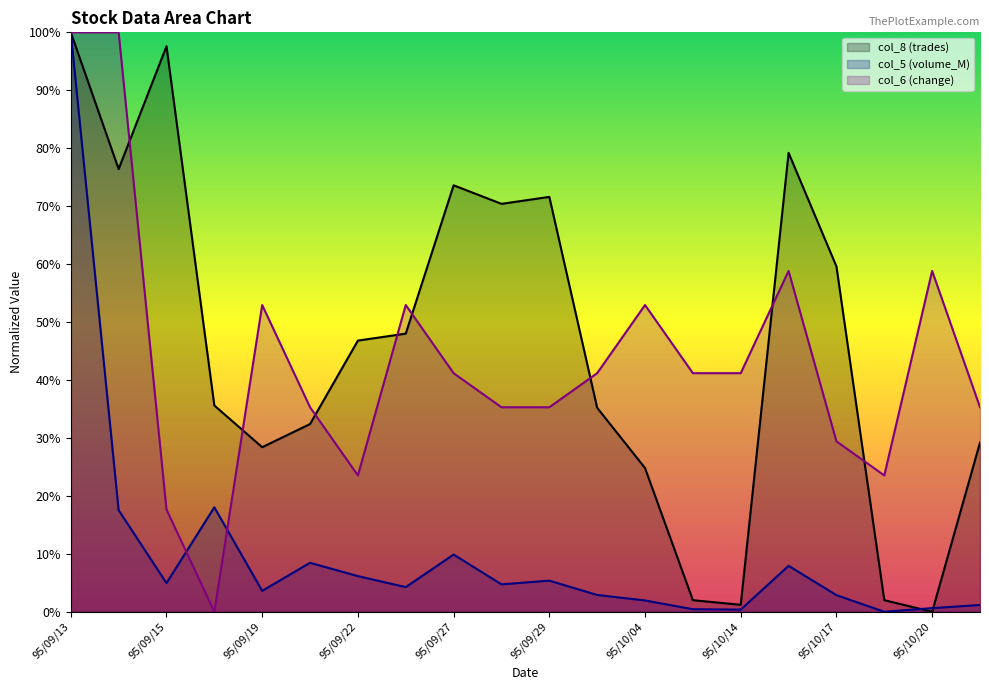

At which category does the chart reach its peak across all series?

95/09/13